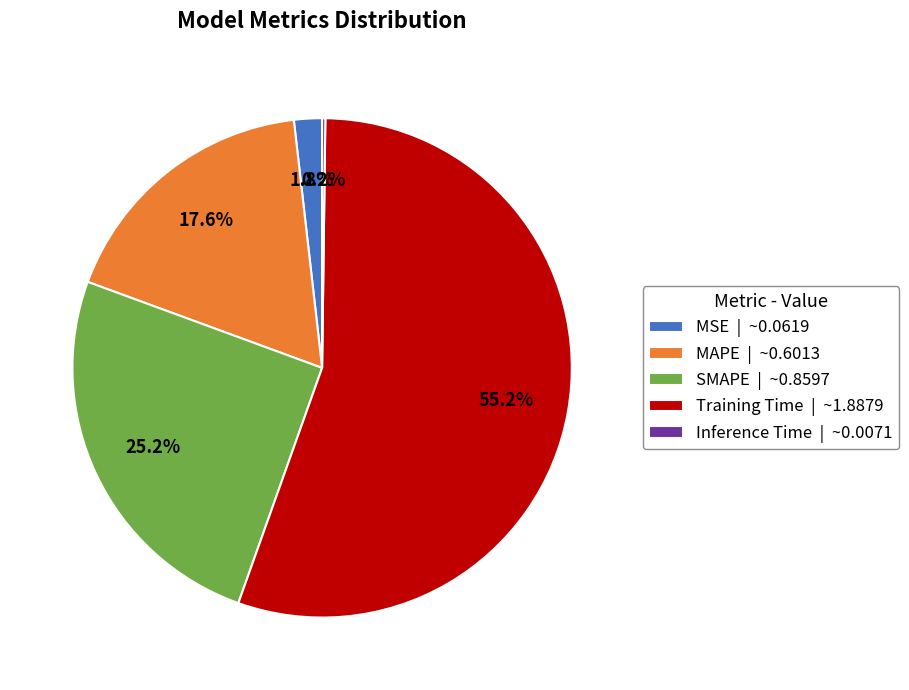

What percentage is the MSE slice, to the nearest percent?

2%